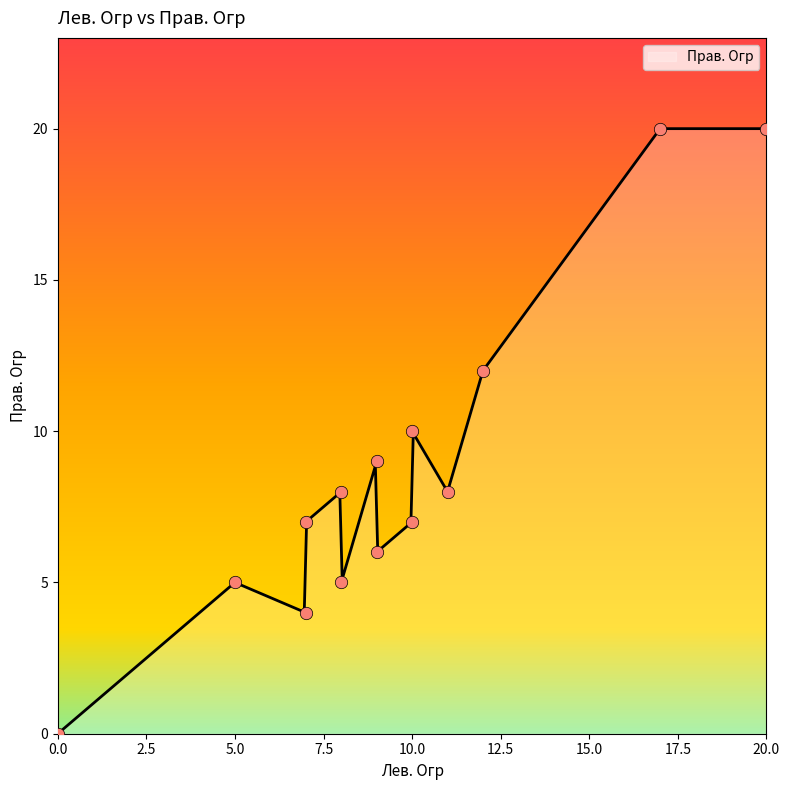

Which has a higher value, 5 or 9?

9